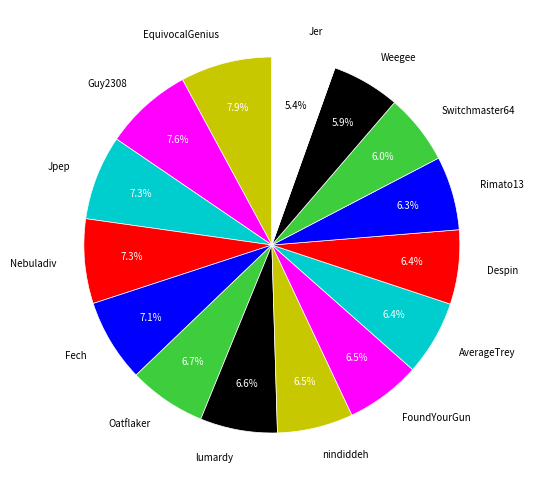

Is there a majority slice in this chart?

No